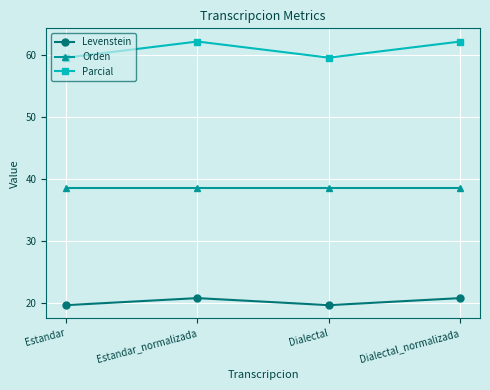

What is the approximate value of Parcial at Dialectal?

59.6